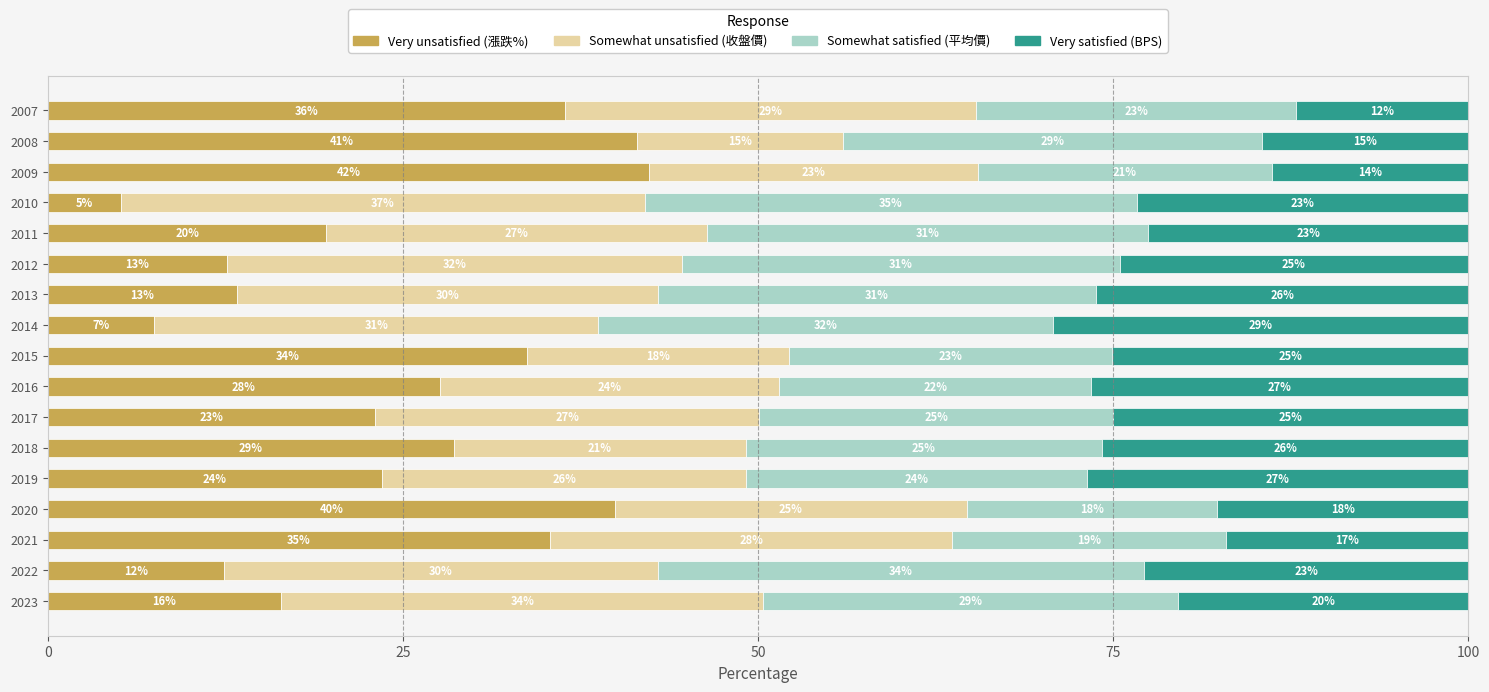

The value of Very unsatisfied (漲跌%) at 2022 is 4.5. True or false?

False